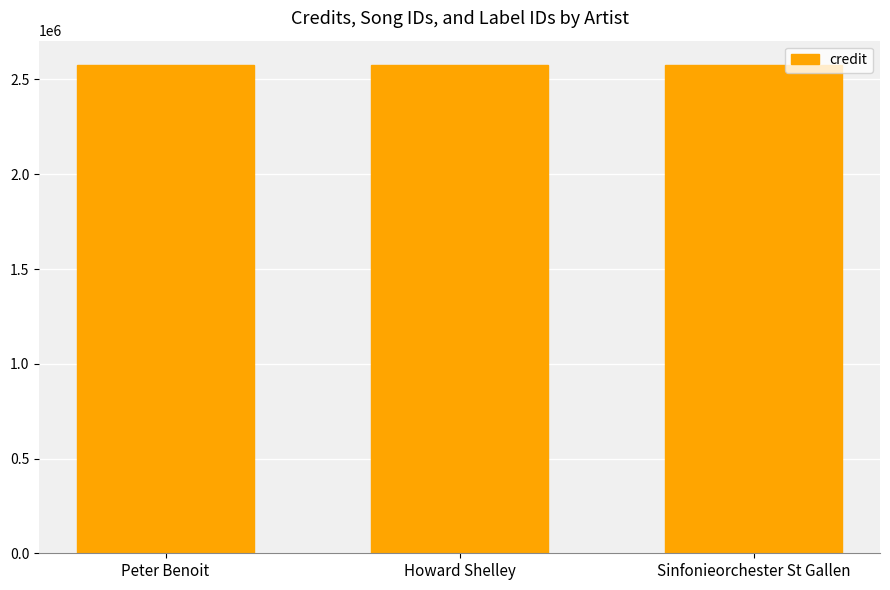

Which label corresponds to the smallest value in the chart?

Peter Benoit